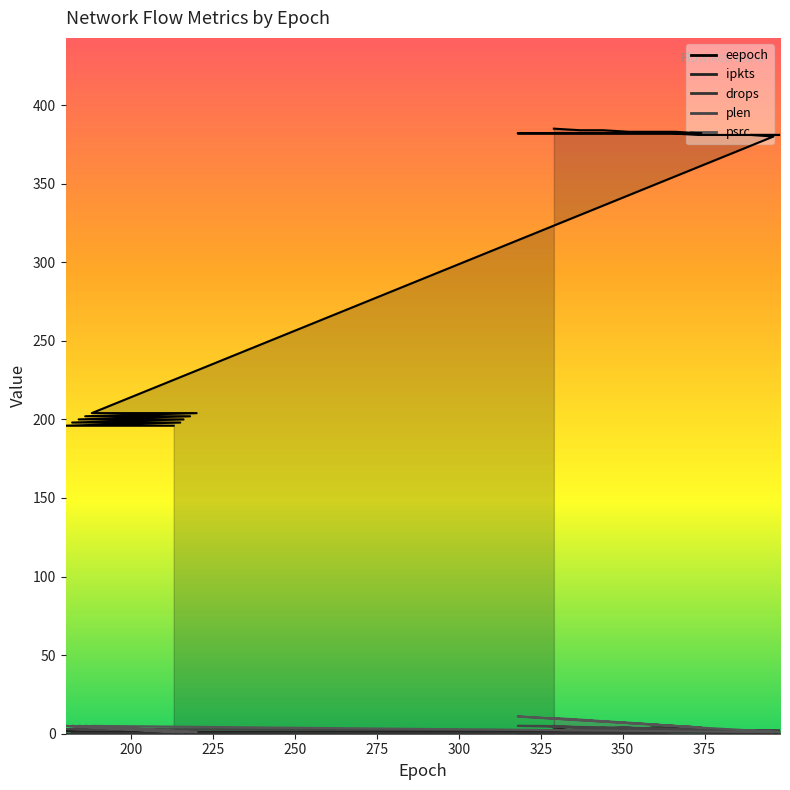

True or false: eepoch has a value of 658 at 329.

False